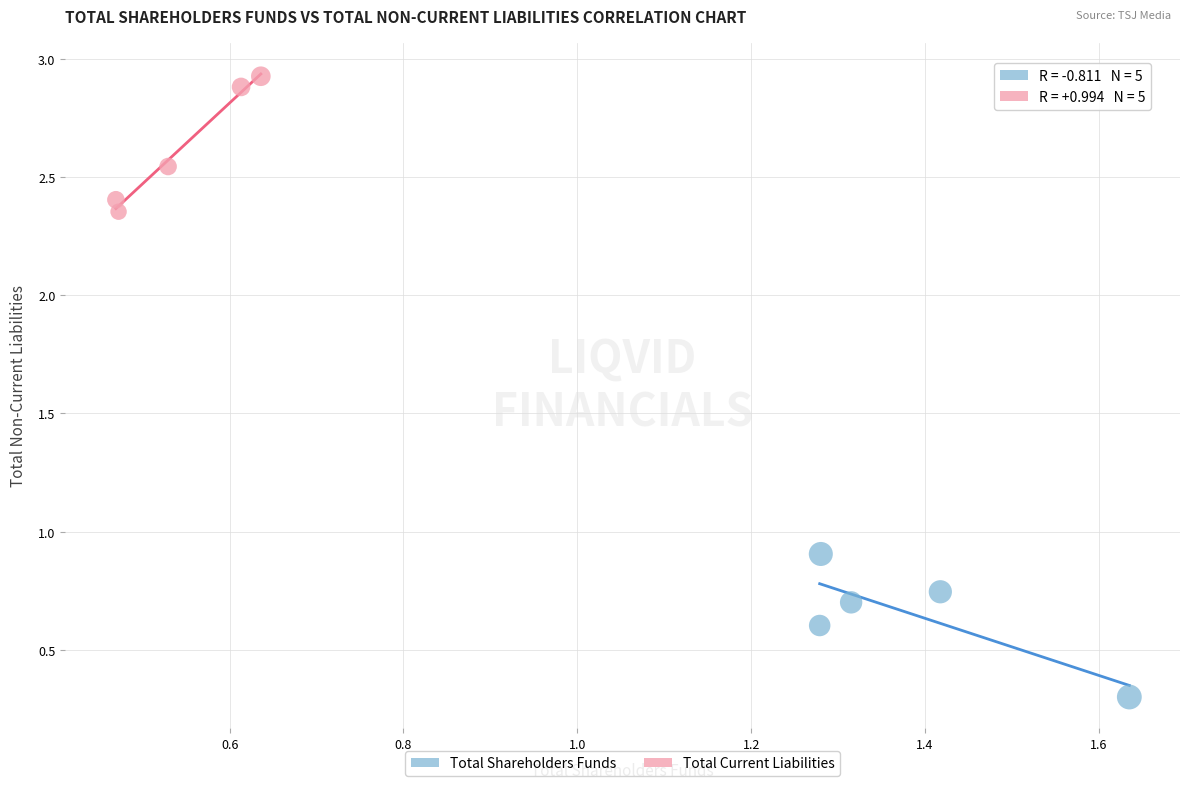

What are all the series names shown in the legend?

Total Shareholders Funds, Total Current Liabilities